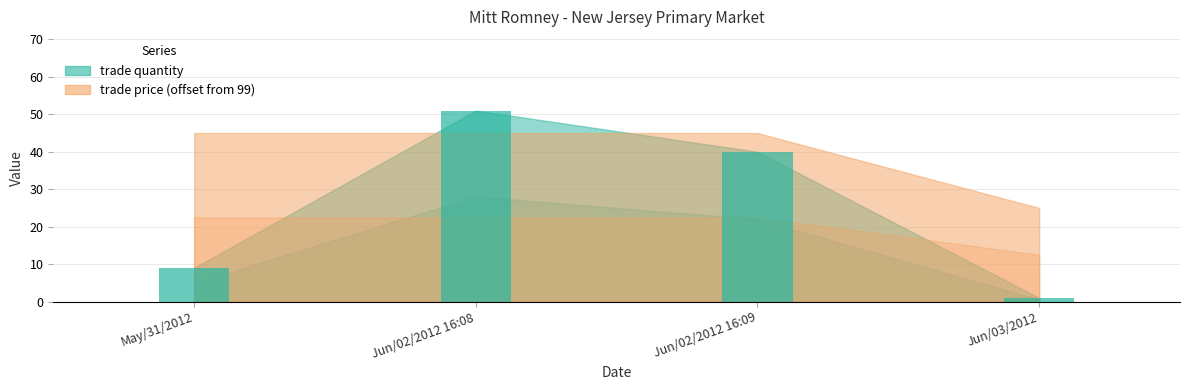

What is the sum of the values at May/31/2012 and Jun/03/2012?

10